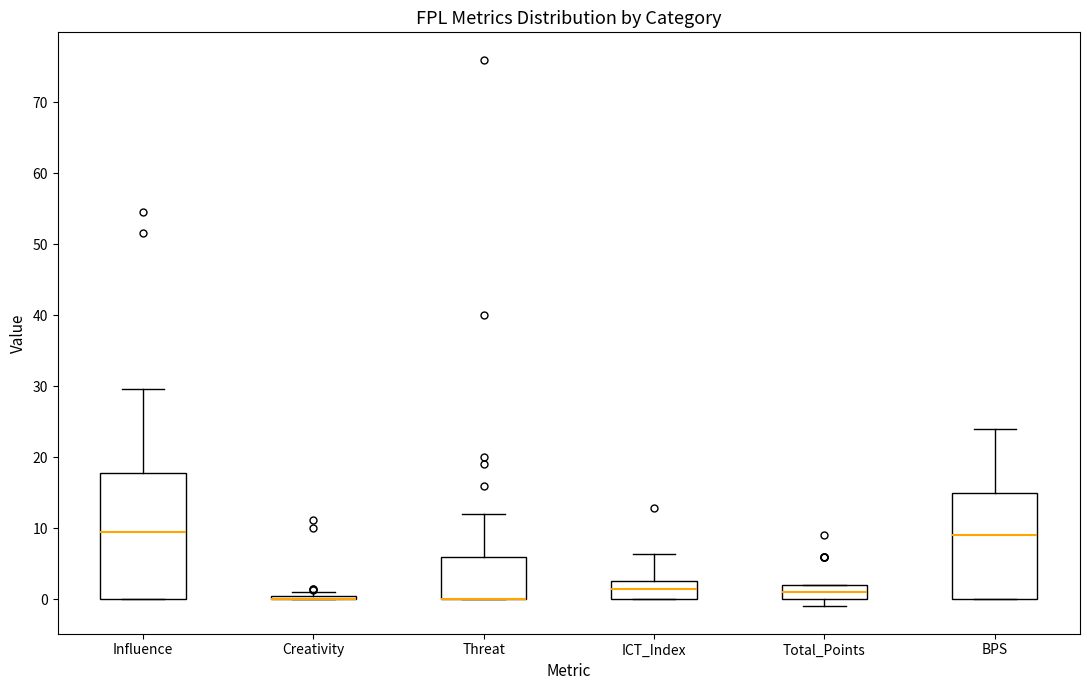

Where does the upper whisker of the box for Threat end on the y-axis? The values are not printed on the chart, so give them approximately, as read against the axis.

12